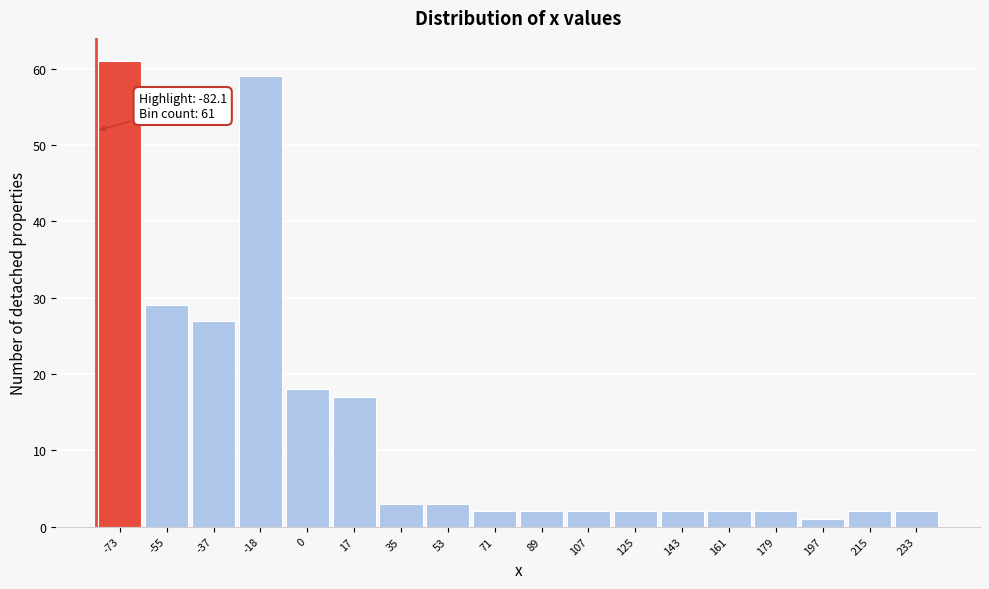

Over which range of the x-axis is the bar tallest?

-82 to -64